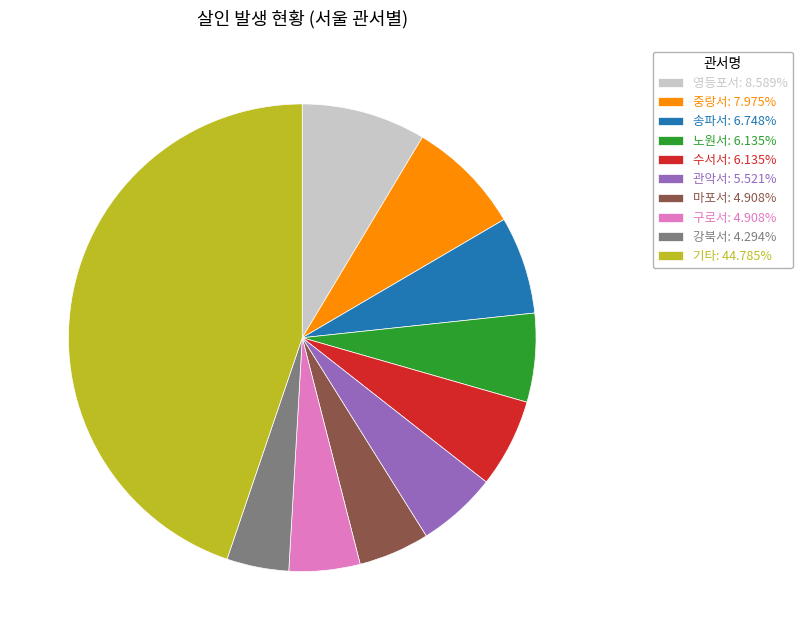

What is the ratio of the value at 마포서: 4.908% to the value at 중랑서: 7.975%?

0.6